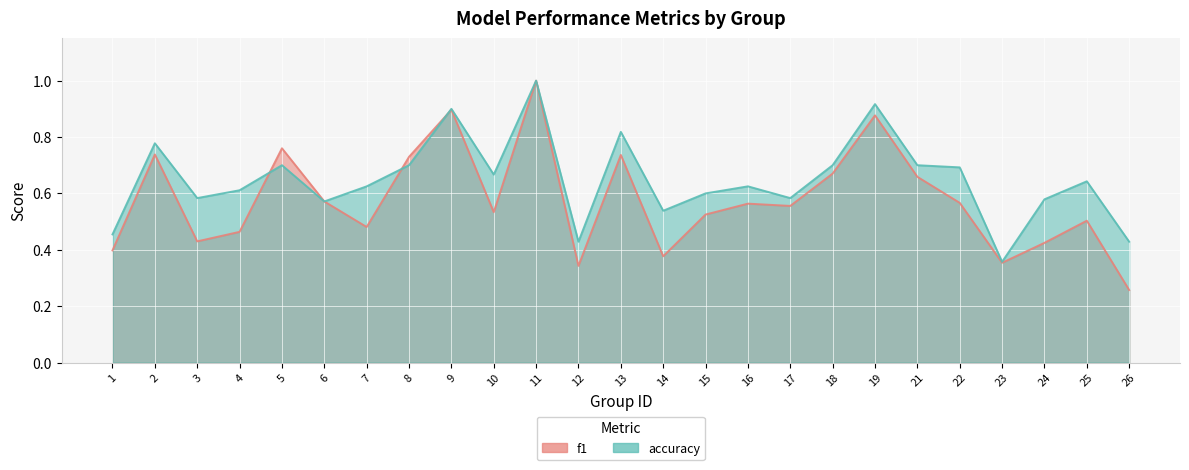

Is it true that accuracy equals 0.6 at 3?

True